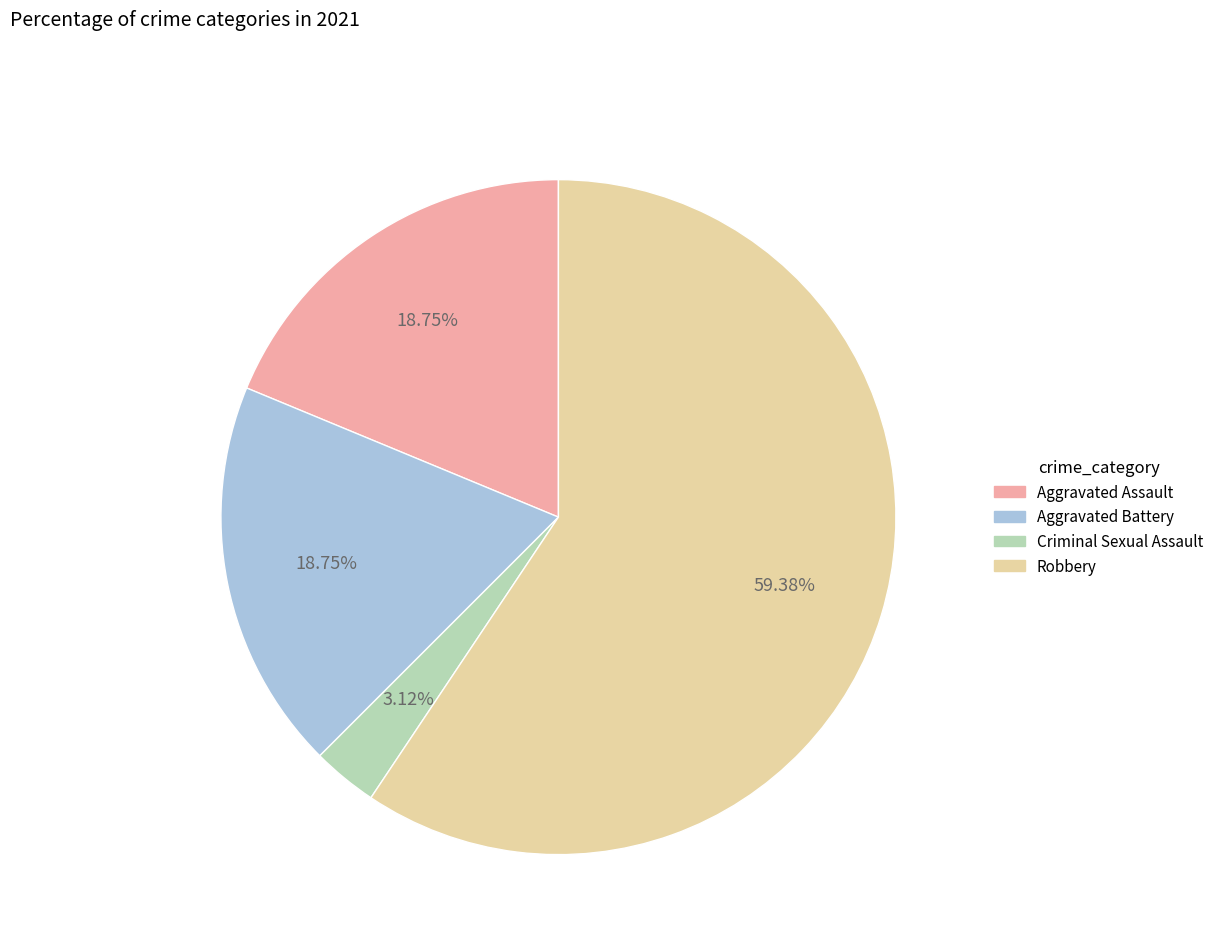

Is there a majority slice in this chart?

Yes